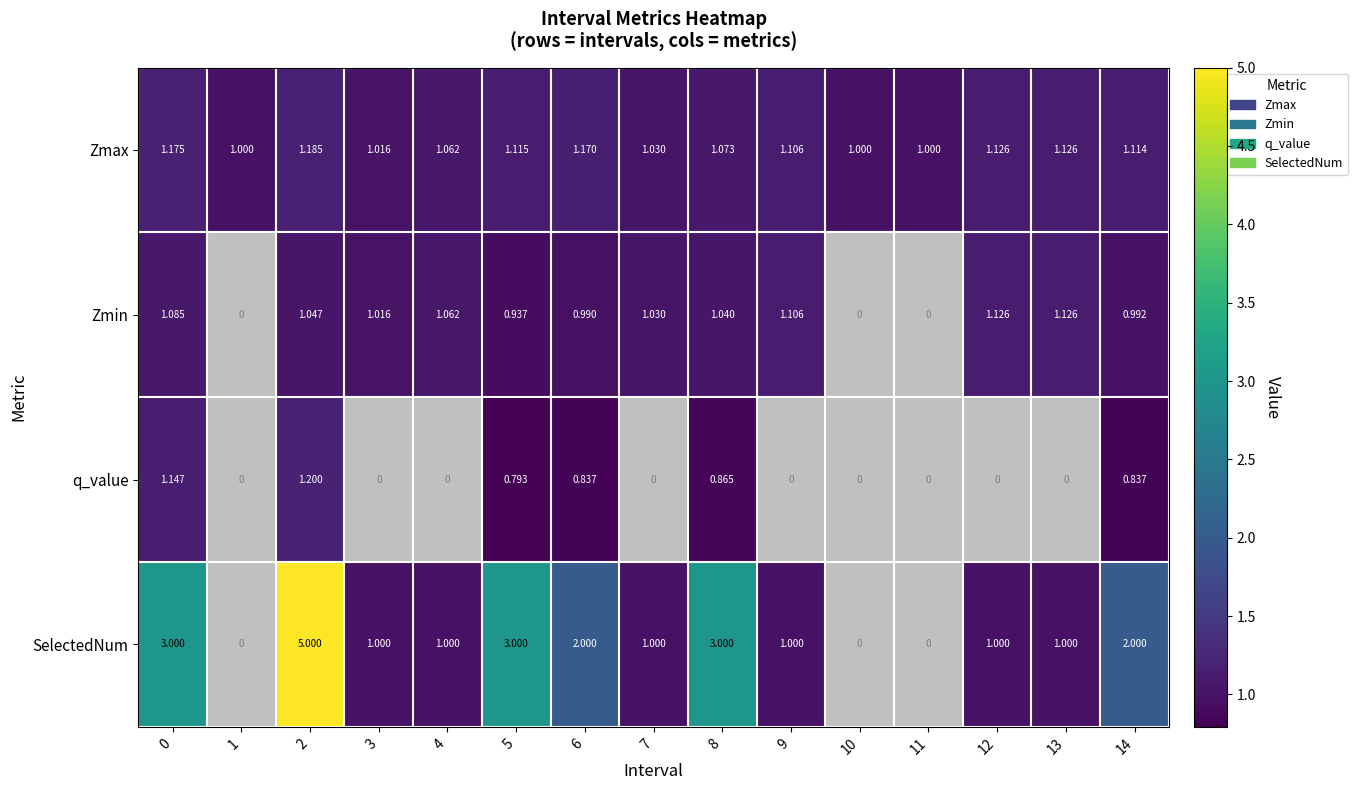

Which series has the largest total across all categories?

SelectedNum